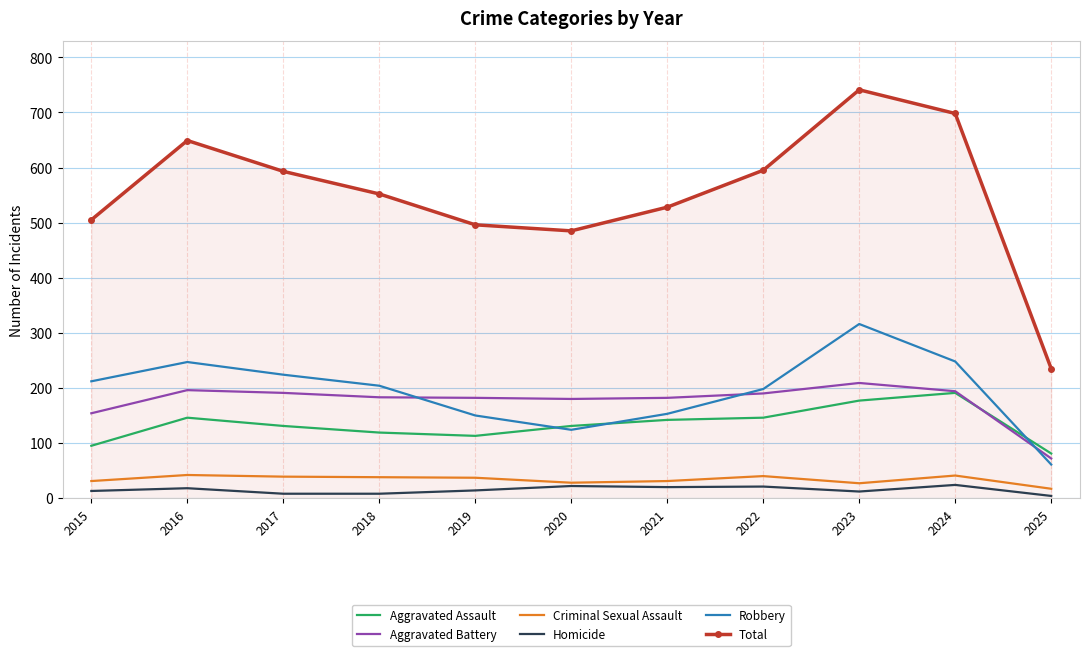

In Robbery, how many points are higher than both neighbors (excluding endpoints)?

2